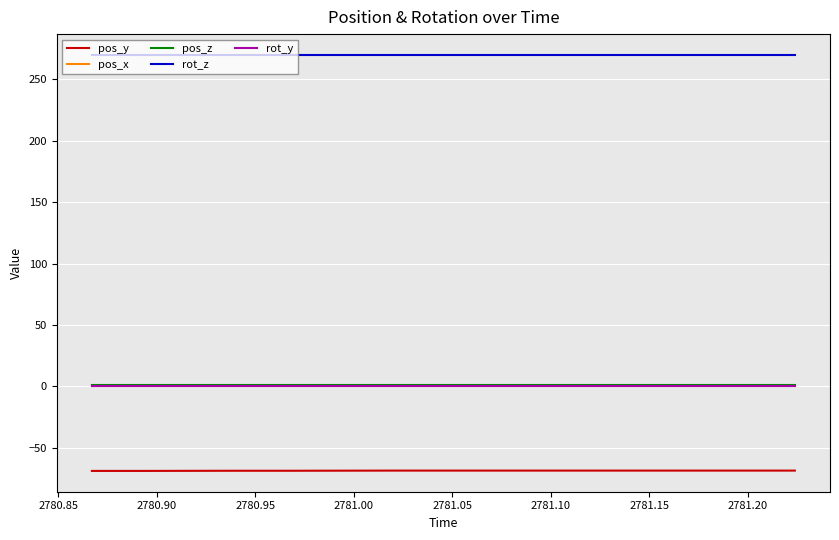

True or false: rot_y and rot_z intersect in this chart.

False